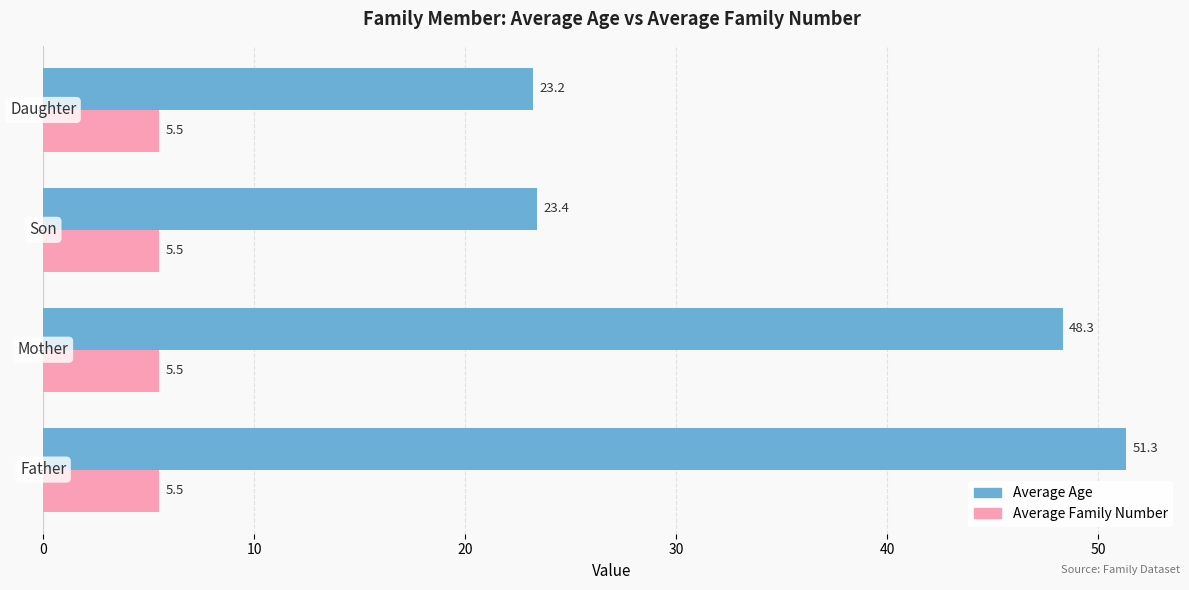

What is the difference between the maximum and minimum values in the Average Age series?

28.1